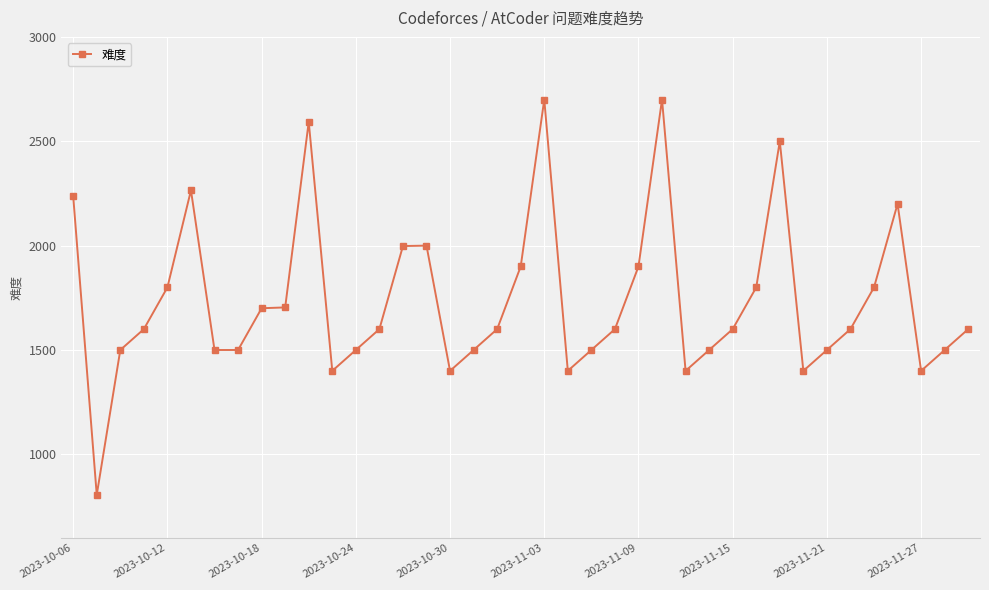

What is the value of the 26th point from the left?

2700